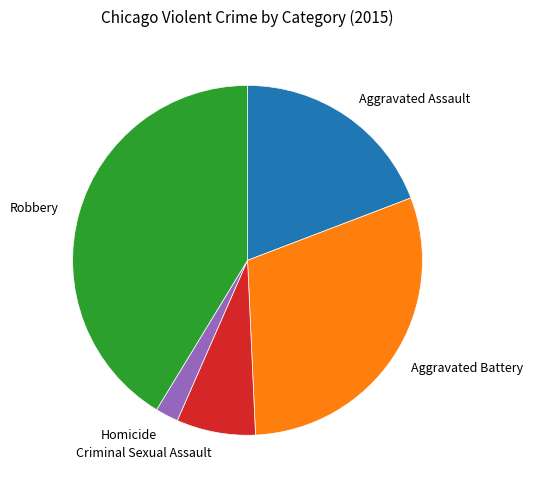

Is the sum of Homicide and Robbery greater than half?

No